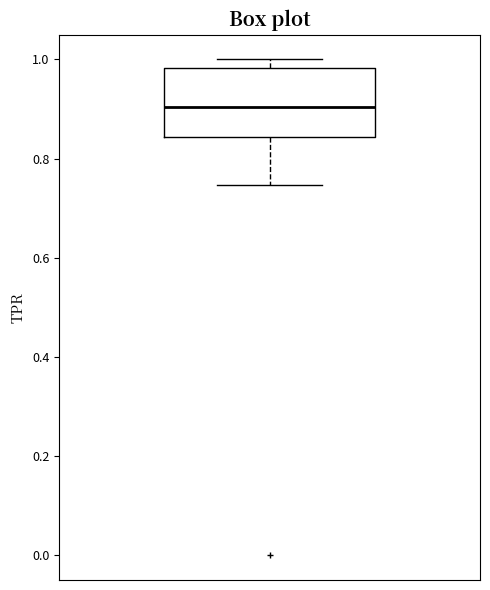

Where is the lower edge of the box on the y-axis? The values are not printed on the chart, so give them approximately, as read against the axis.

0.84